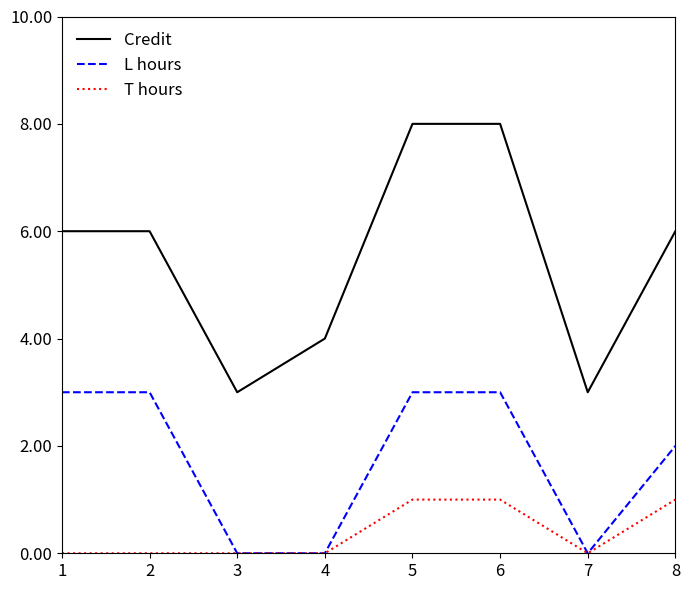

Is this an area chart (filled region under the line)?

No